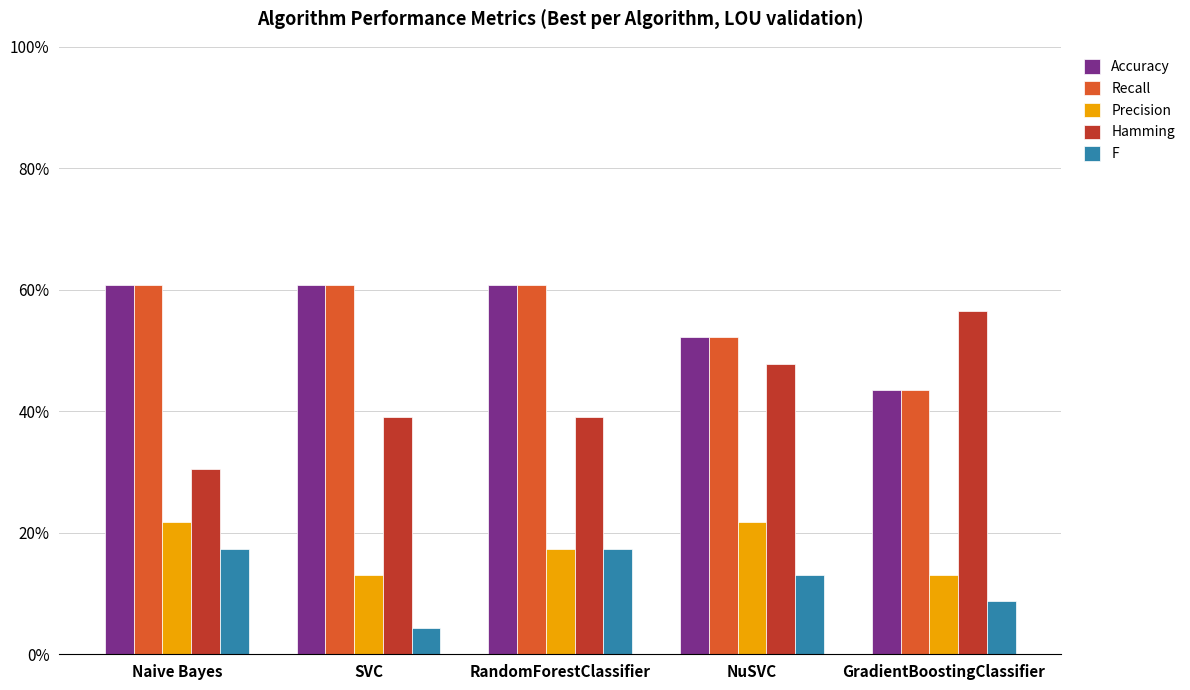

What is the difference between the maximum and minimum values in the Accuracy series?

0.2